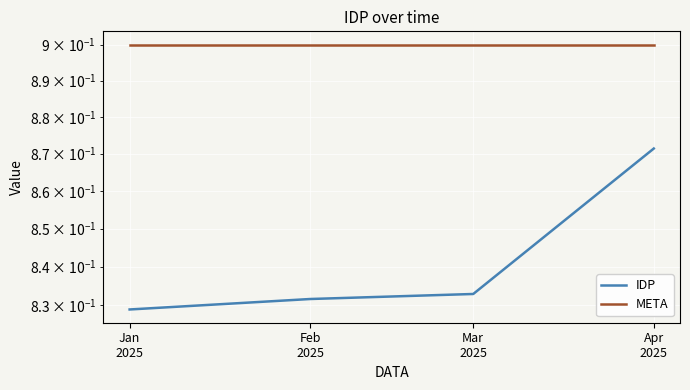

What is the spread (max minus min) of values at Mar
2025?

0.1